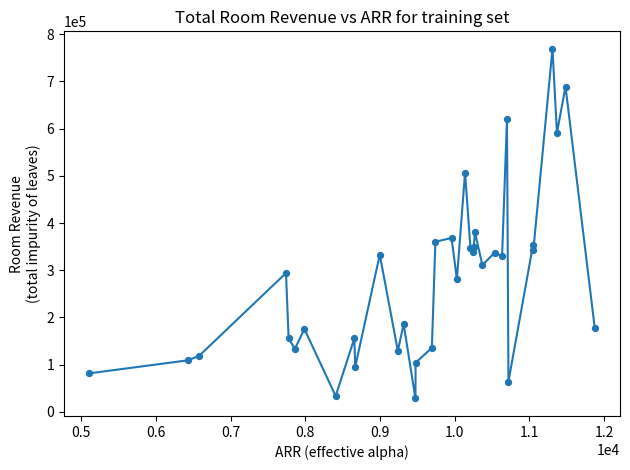

What is the greatest value displayed?

769122.7